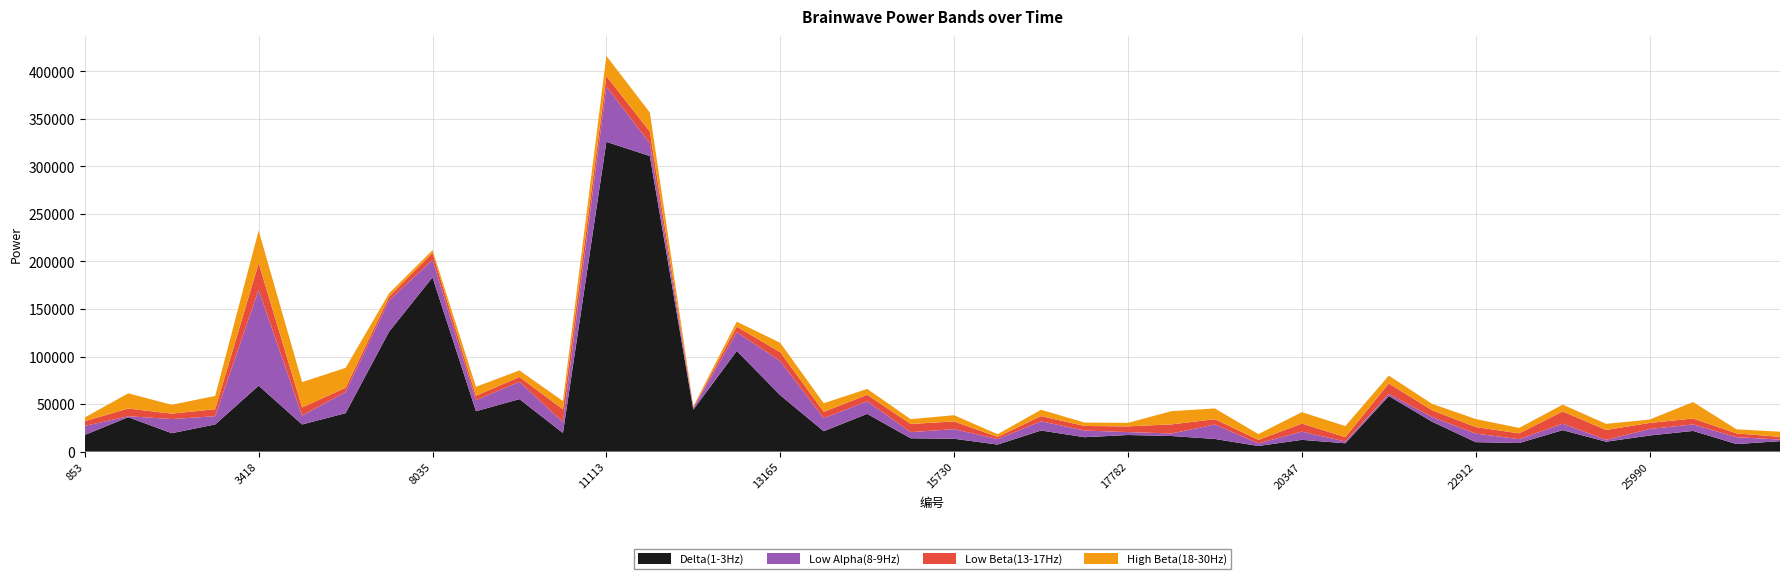

Reading left to right, extract all data points from this chart.

Delta(1-3Hz): 17512	36218	19358	28548	69330	28543	40408	126131	183305	42482	55218	19583	325828	310887	44127	105863	59334	21447	39694	14006	13501	7382	22184	15136	17456	16406	13278	5901	12369	8760	58429	31368	9936	9031	22555	10405	16918	21762	7930	10991
Low Alpha(8-9Hz): 9486	981	14881	8689	100677	9372	22278	32878	18366	11542	18174	11667	58000	13463	1732	19674	35967	13721	13190	6499	10085	5773	9698	7017	3079	2643	15237	2741	8594	1856	2133	4981	9034	4042	6834	1993	6847	6824	7240	1716
Low Beta(13-17Hz): 5038	8081	5657	7343	28062	8532	4461	3967	7350	4709	5091	13245	11173	12264	803	5882	9257	6687	6807	8547	8119	2295	5462	4799	6000	9591	5542	3671	8510	4601	11111	7004	6851	6118	12847	10337	6381	6218	3971	2781
High Beta(18-30Hz): 3863	16031	9340	14004	34456	26645	20914	3491	2872	9415	6897	8705	21201	20063	972	5231	9868	9007	6263	5051	6582	2844	6689	3580	3715	13909	11321	6108	12014	11622	8230	6773	8466	5690	7178	6471	3519	17320	4314	5429